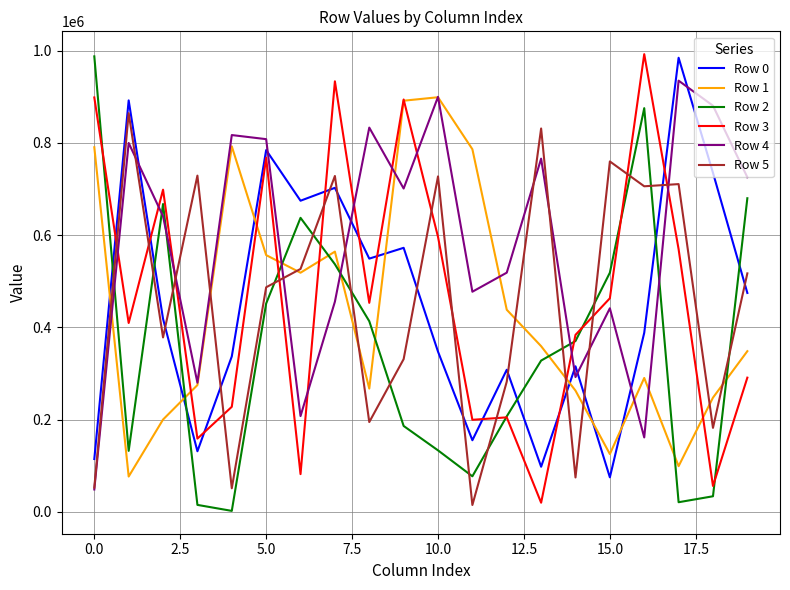

After their last crossing, which series has the higher values: Row 4 or Row 0?

Row 4